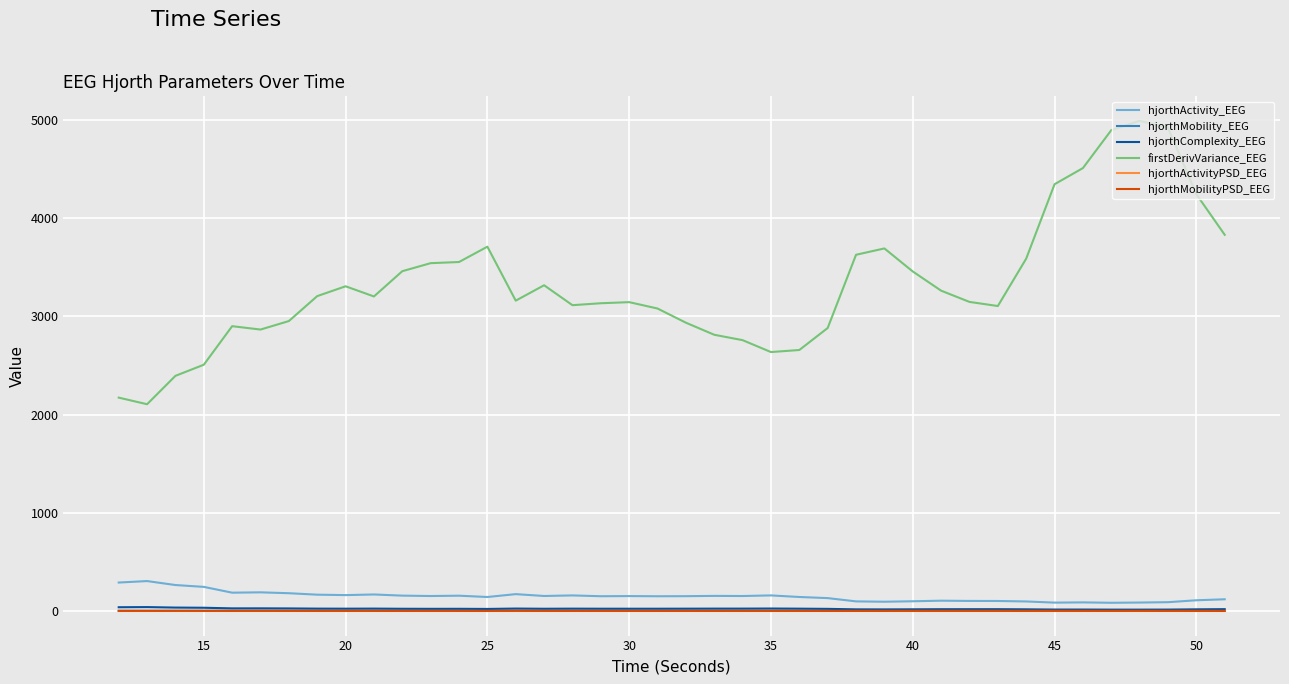

What is the lowest value of the hjorthMobilityPSD_EEG series?

1.2